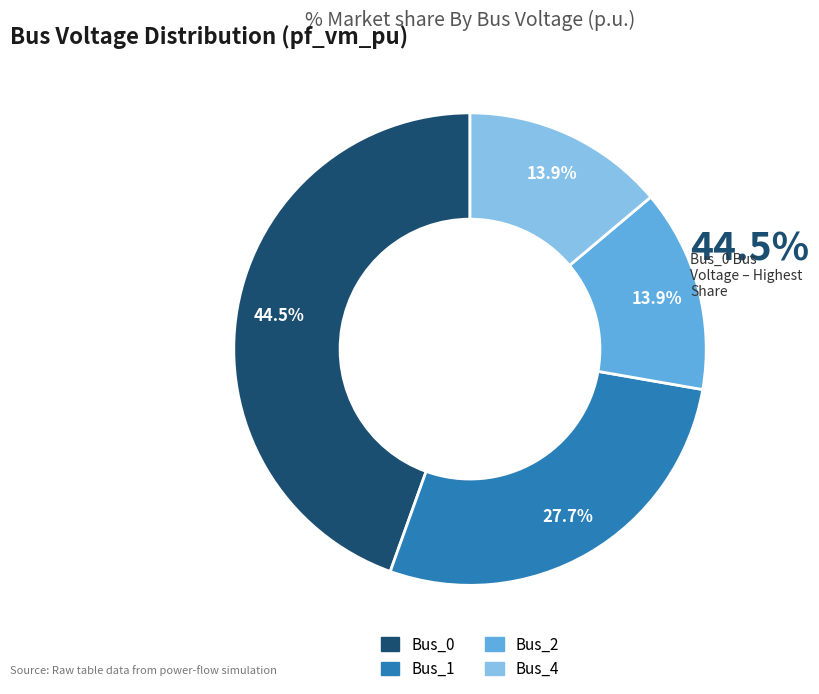

Does any single category account for the majority?

No